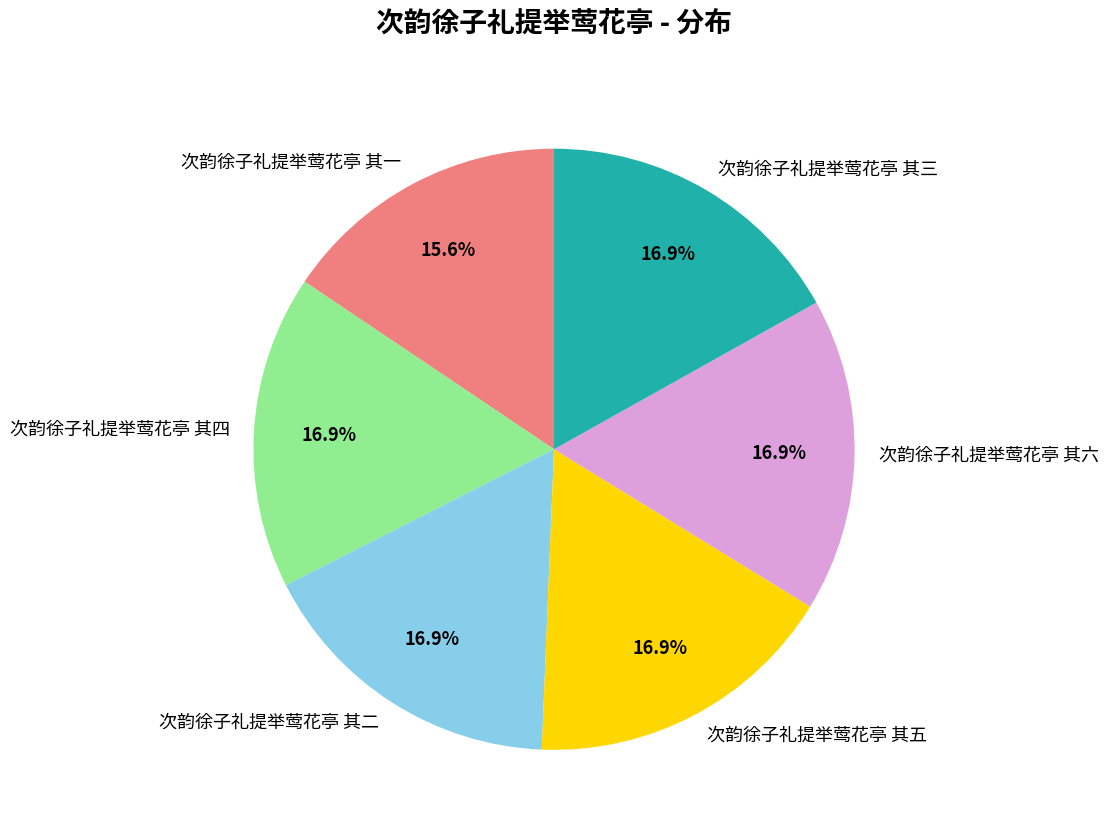

Count the number of slices in the pie.

6